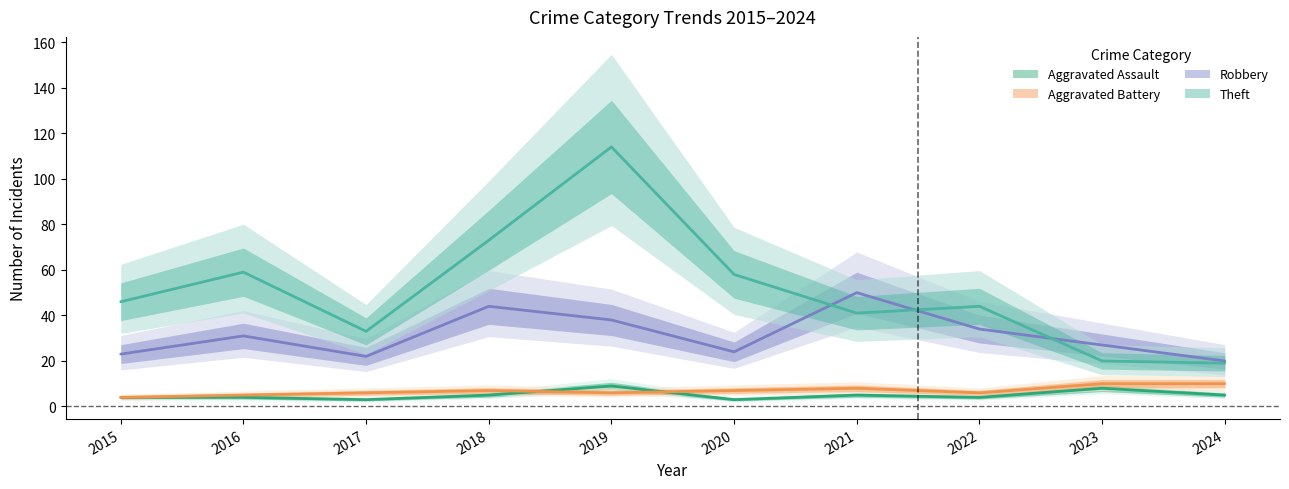

What are all the series names shown in the legend?

Aggravated Assault, Aggravated Battery, Robbery, Theft